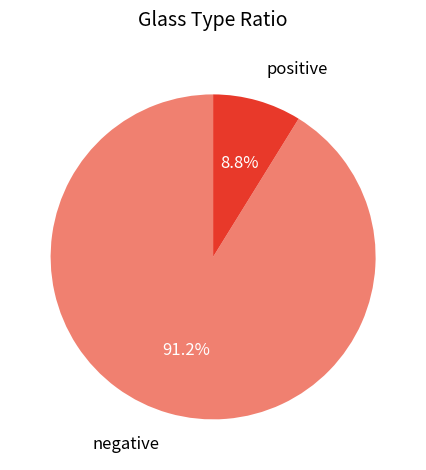

What is the largest slice in the pie chart?

negative